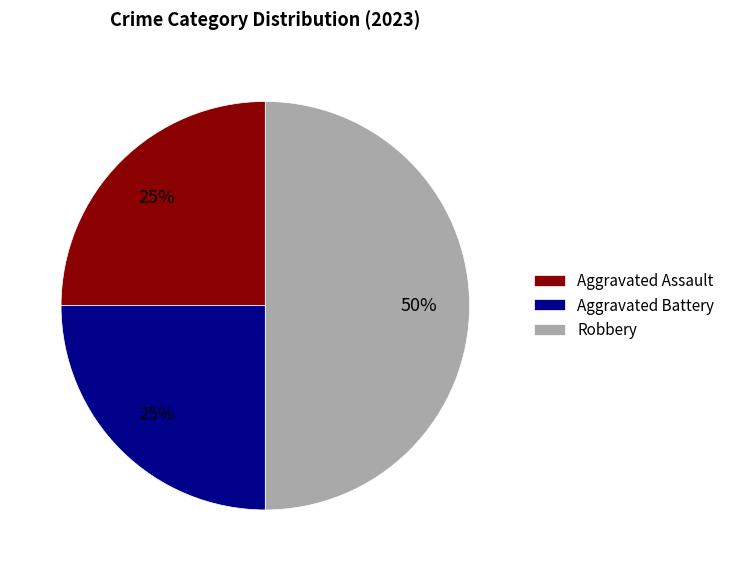

Which has a higher value, Aggravated Assault or Robbery?

Robbery